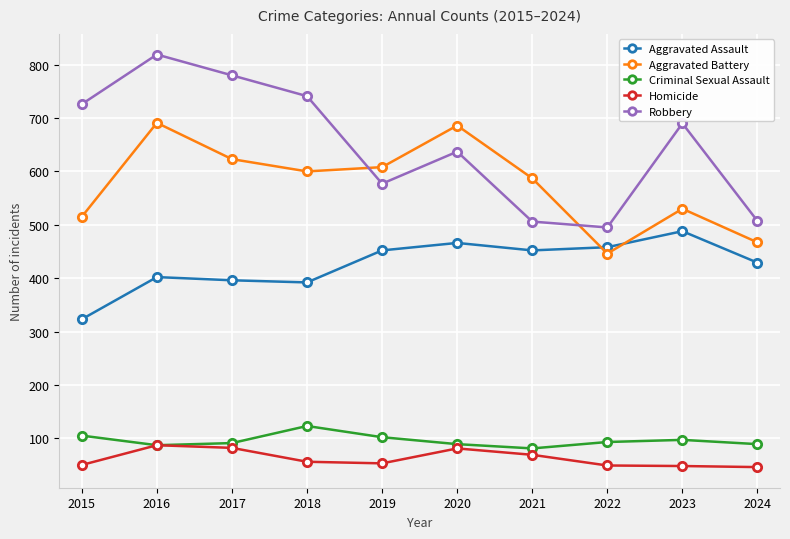

Is this an area chart (filled region under the line)?

No